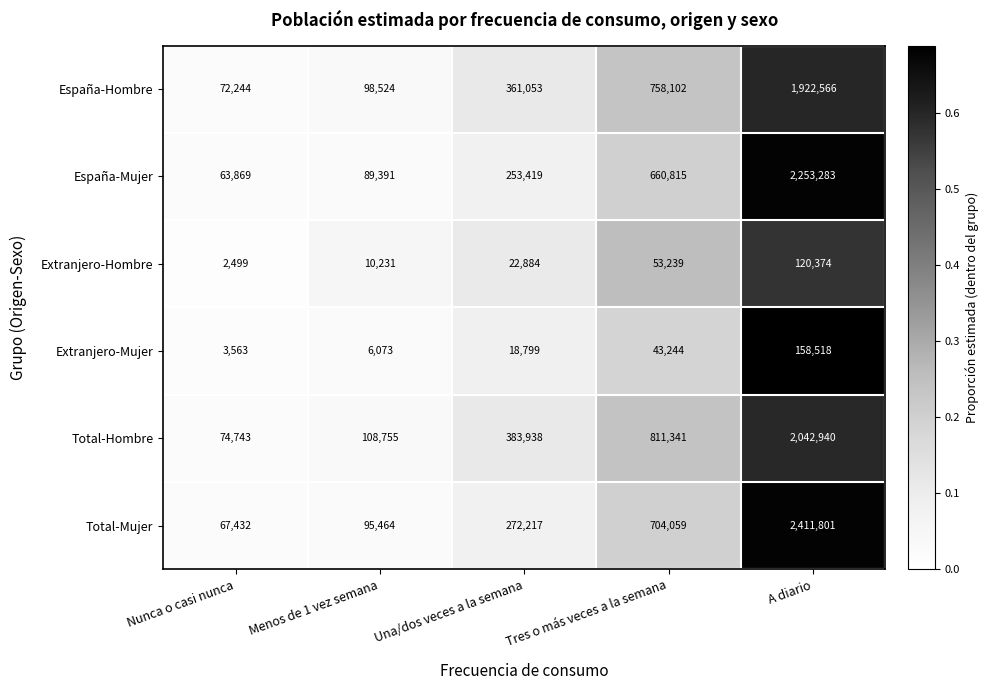

What is the difference between the maximum and minimum values in the España-Mujer series?

2189414